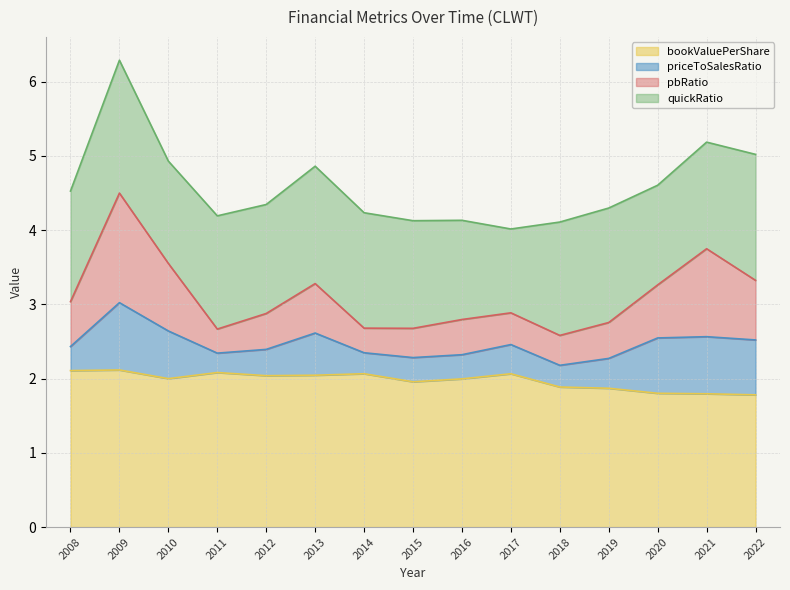

How many interior local peaks does the bookValuePerShare series have?

4